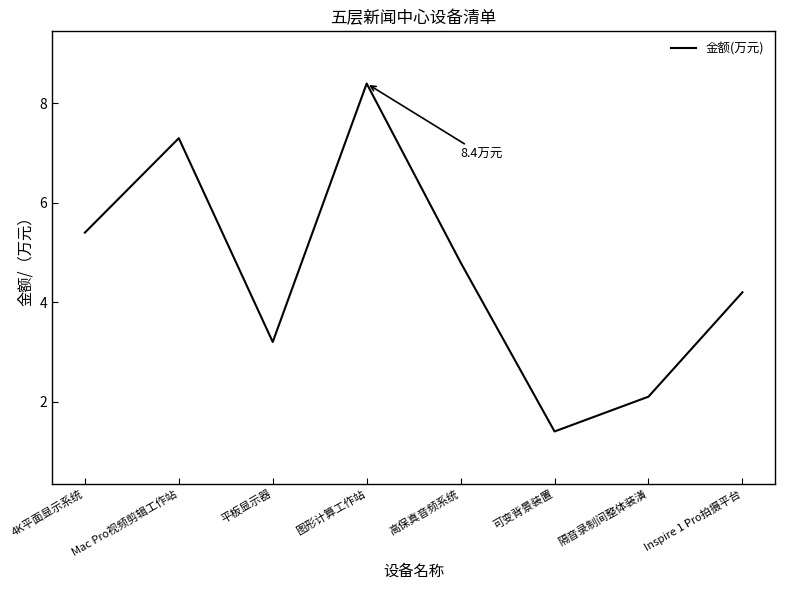

What is the difference between the maximum and minimum values?

7.0